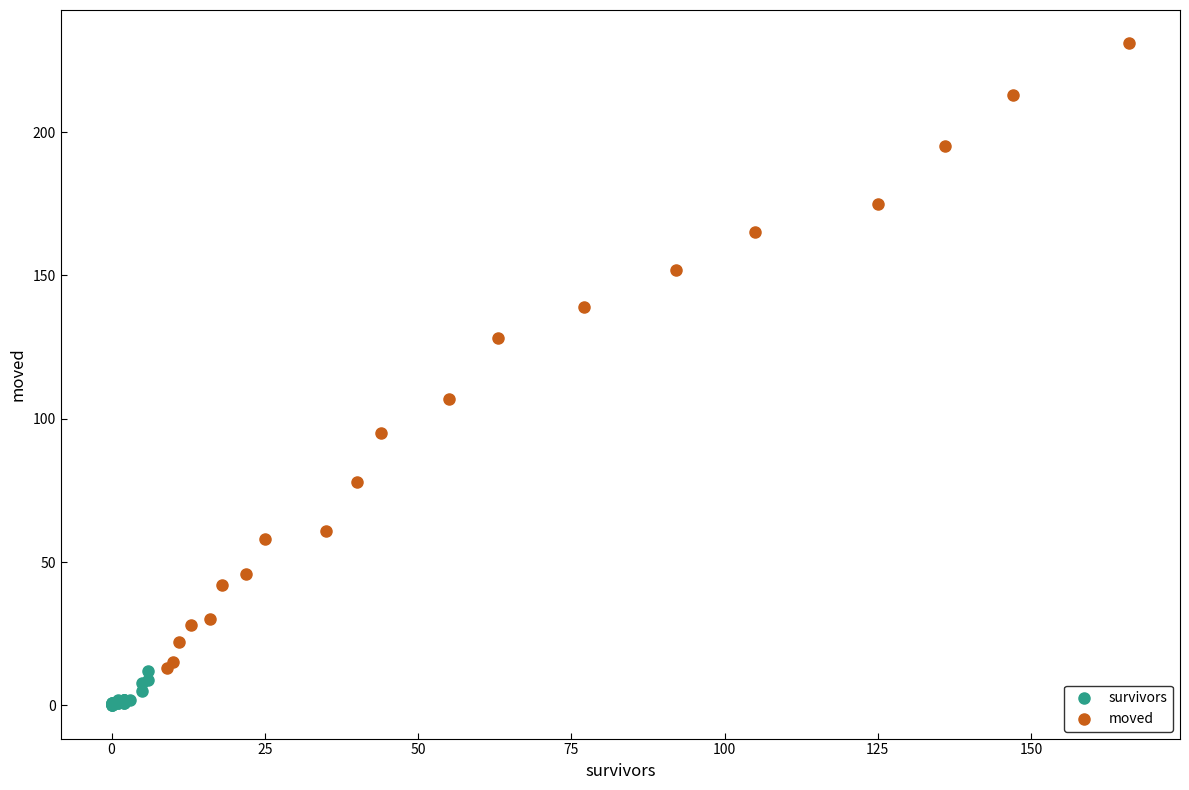

Which series contains the lowest Y value?

survivors